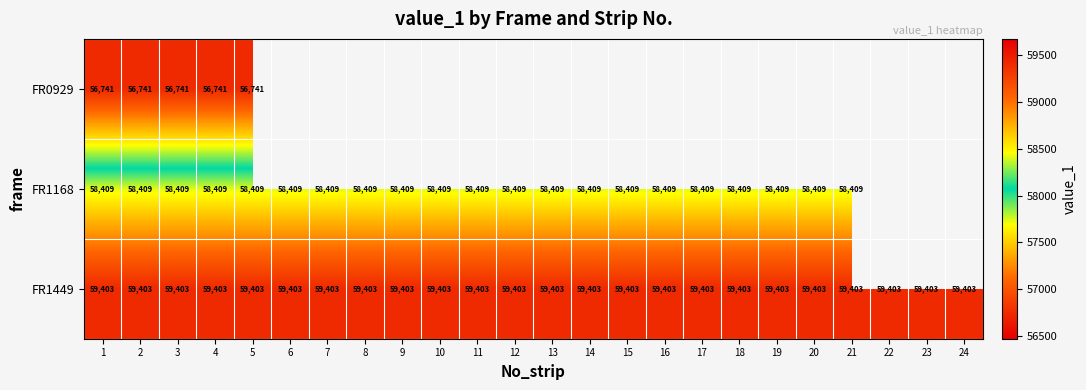

What is the maximum value shown in the chart?

59403.0